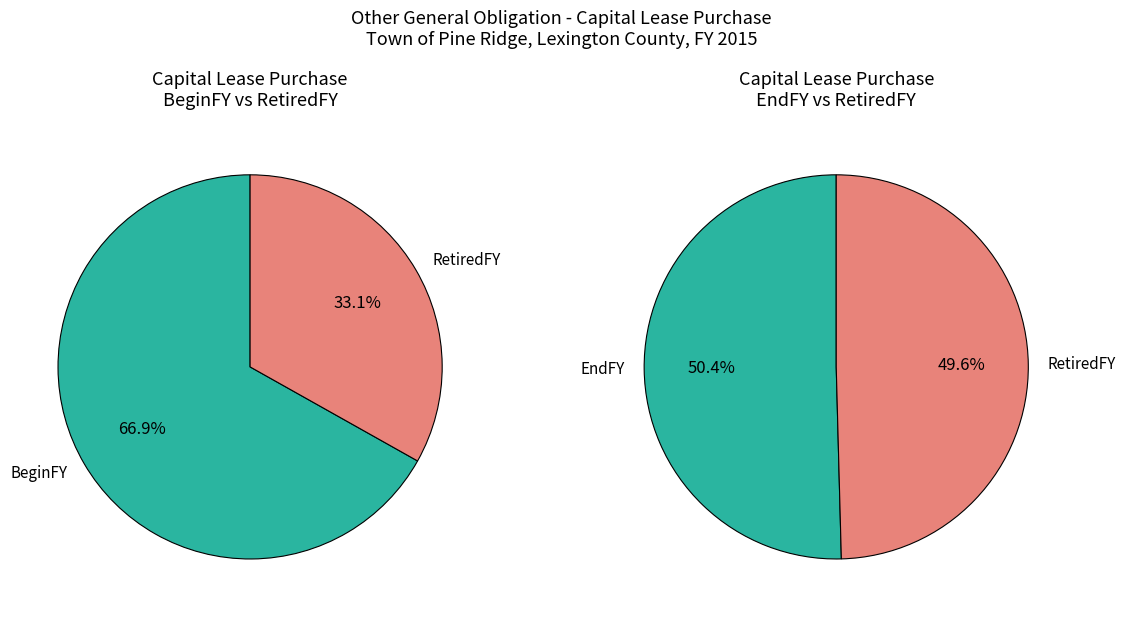

The Revenue slice represents 0% of the pie. True or false?

True